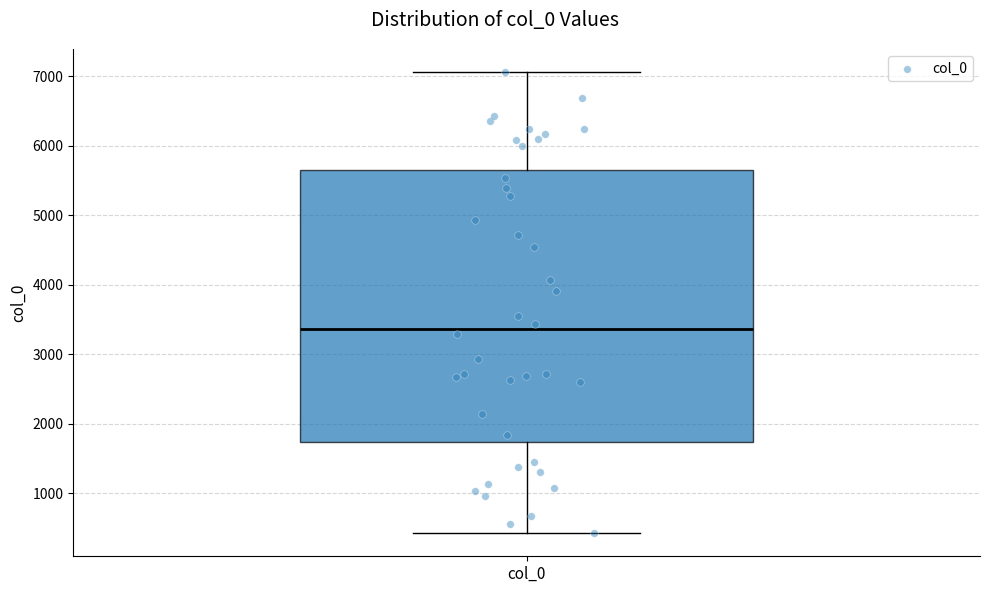

Read this box plot against the y-axis: the position of the median line, the range covered by the box, and the ends of both whiskers. The values are not printed on the chart, so give them approximately, as read against the axis.

median 3400, box 1700 to 5700, whiskers 400 to 7100